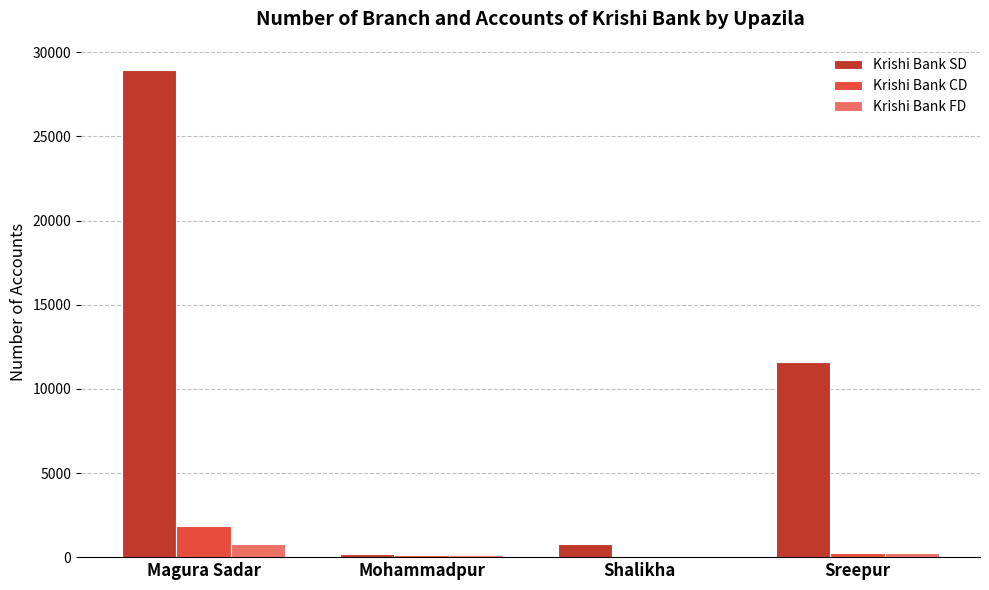

What is the sum of all Krishi Bank SD values?

41543